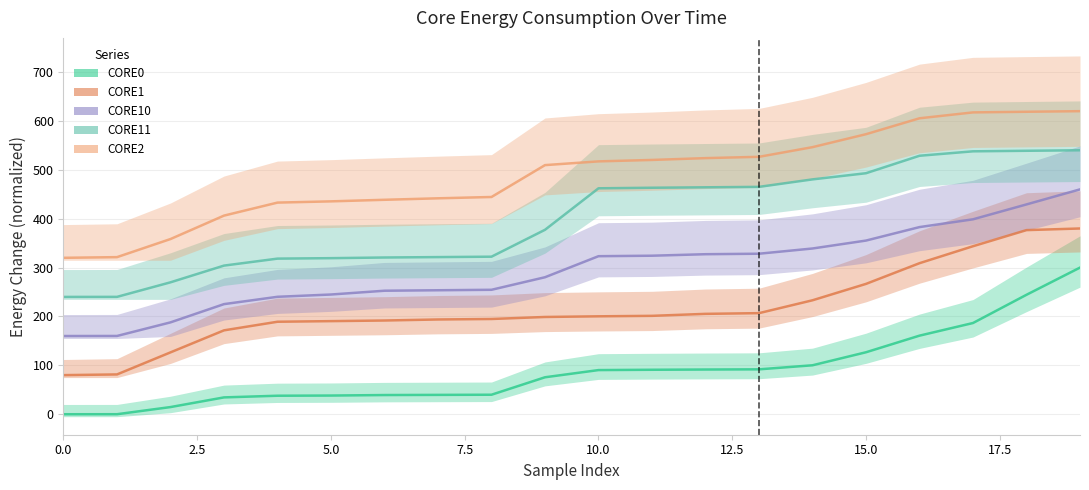

What is the total value across all series at 0.0?

800.0